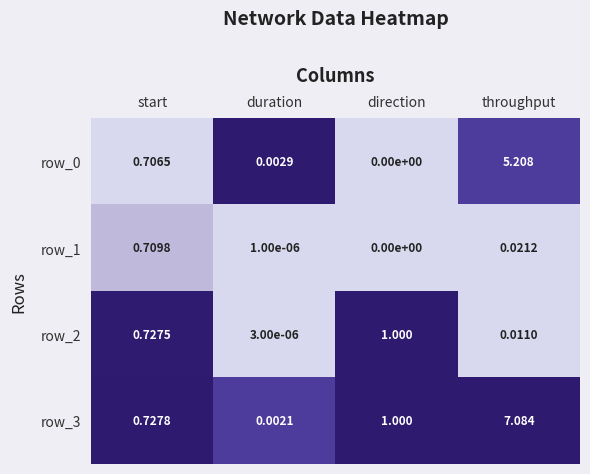

Where is row_0 nearest to the value 2?

start